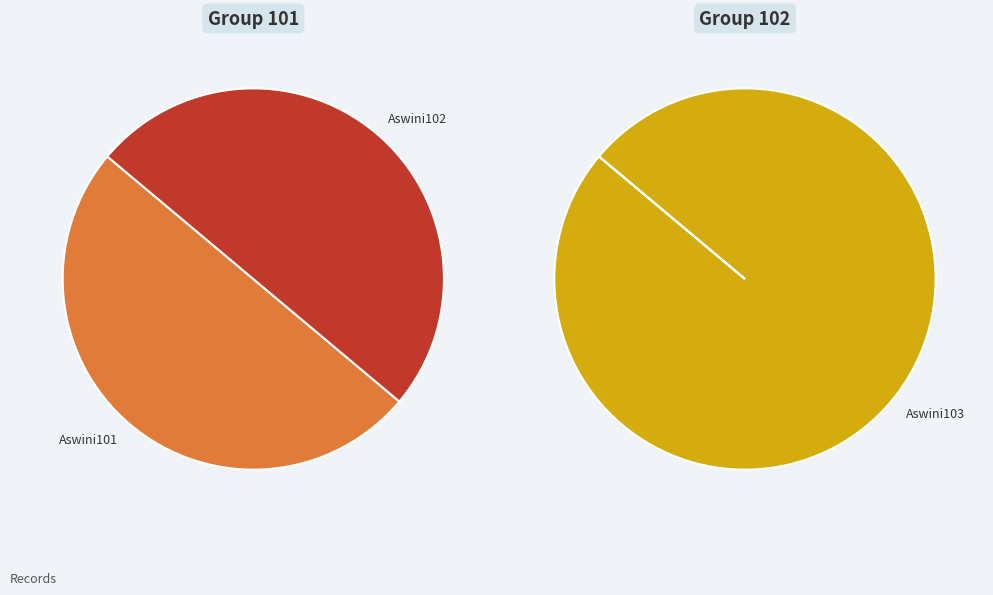

What percentage do Aswini103 and Aswini102 together represent?

66.8%